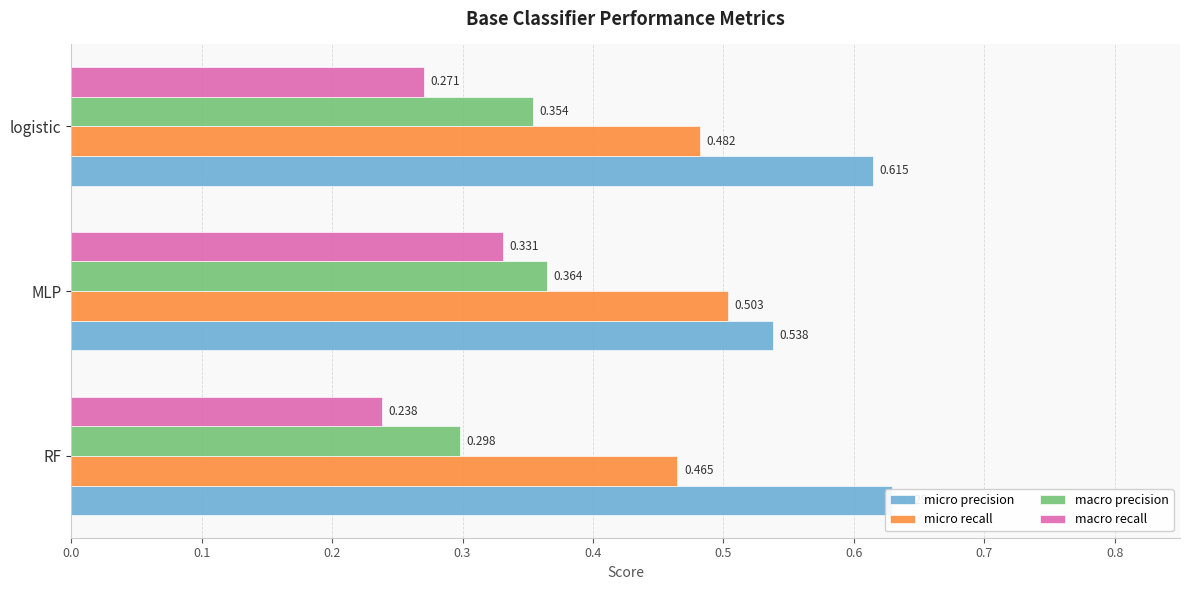

What is the average value of the macro recall series?

0.3